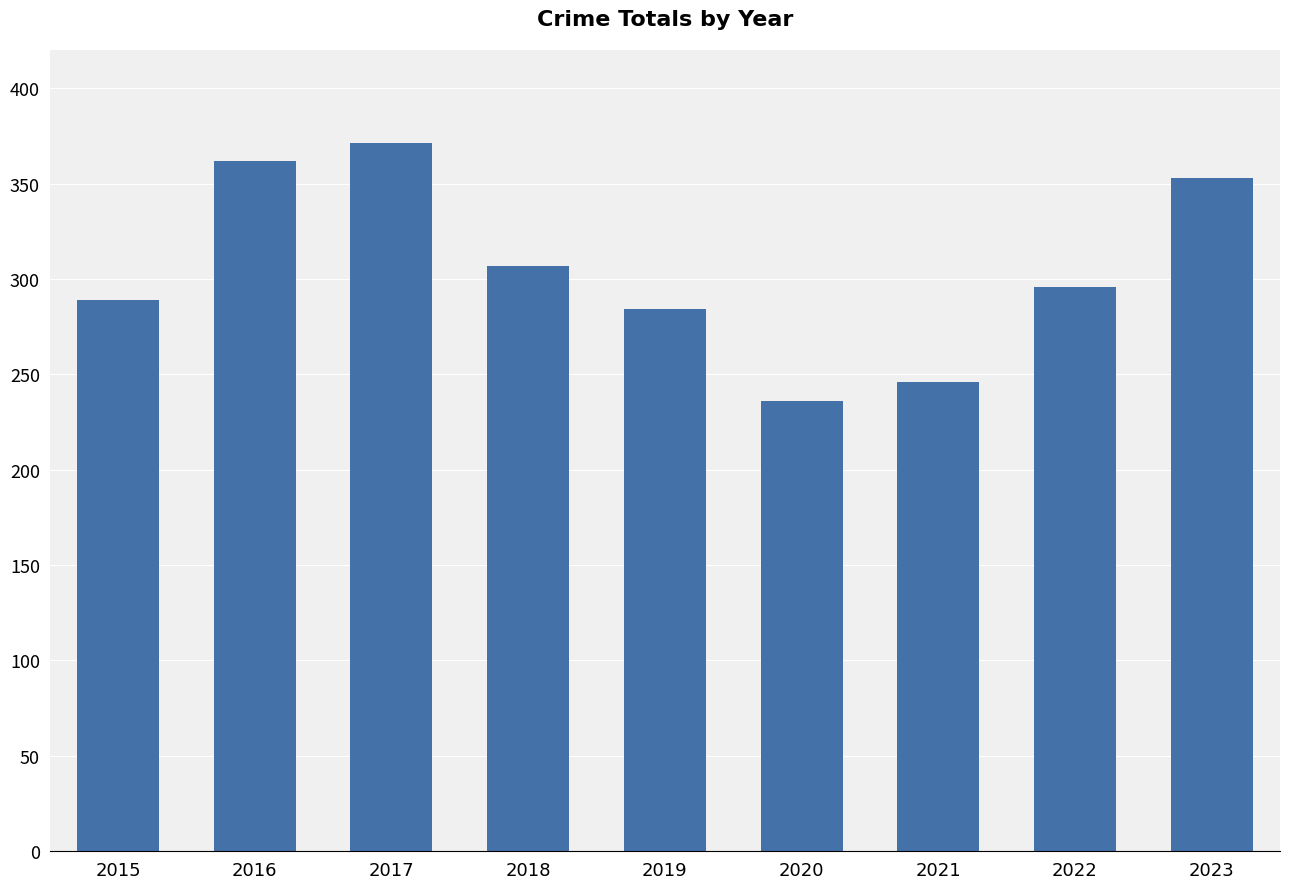

Reading left to right, extract all data points from this chart.

289	362	371	307	284	236	246	296	353